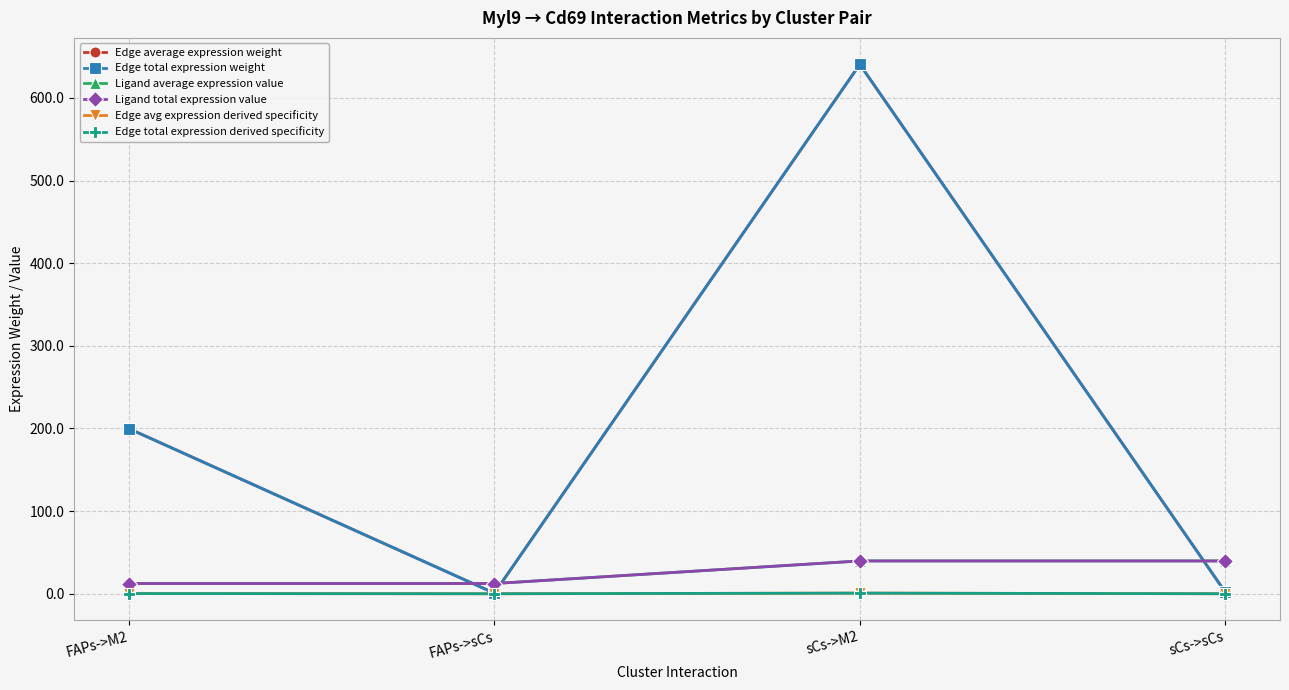

At which label does Ligand average expression value reach its minimum?

FAPs->M2